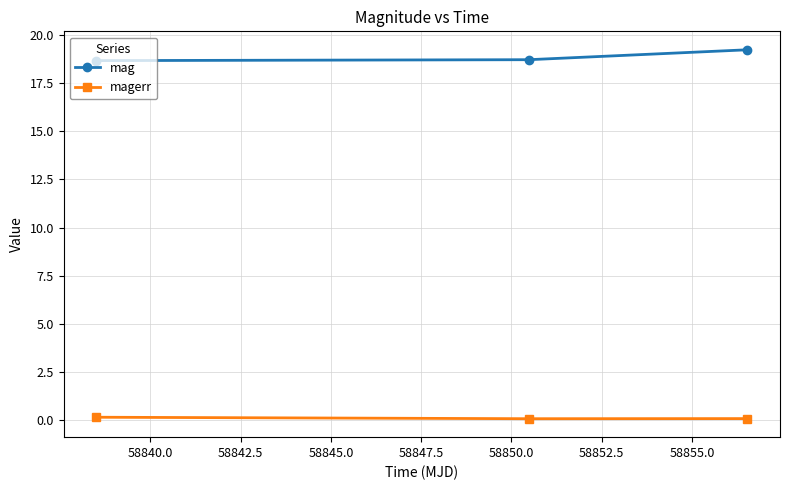

What is the maximum value shown in the chart?

19.2